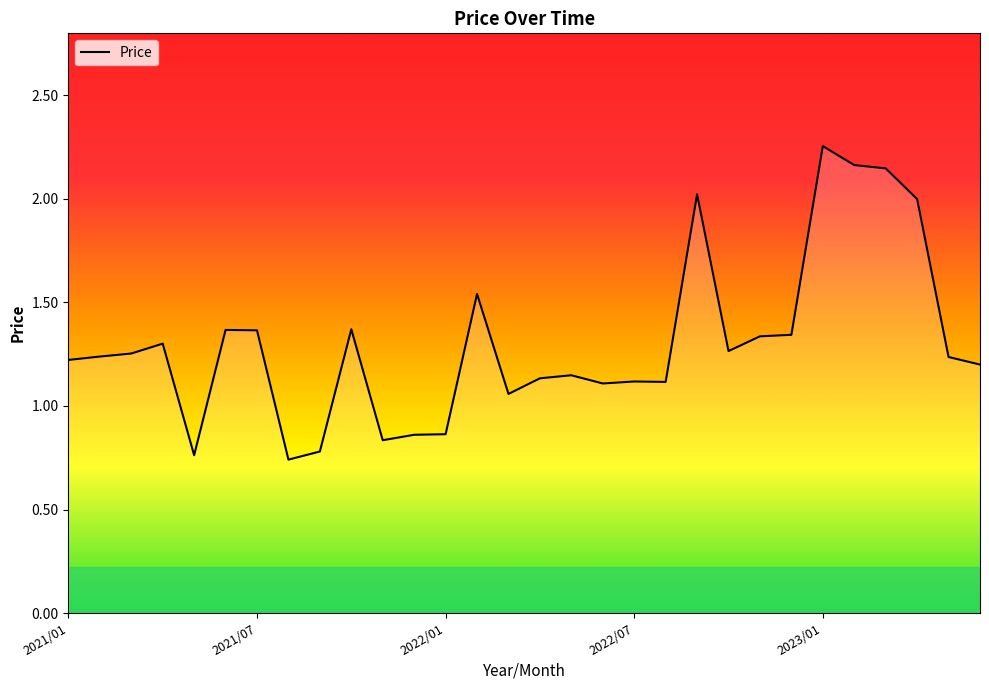

List the labels in order of value, smallest first.

2021/08, 2021/05, 2021/09, 2021/11, 2021/12, 2022/01, 2022/03, 2022/06, 2022/08, 2022/07, 2022/04, 2022/05, 2023/06, 2021/01, 2023/05, 2021/02, 2021/03, 2022/10, 2021/04, 2022/11, 2022/12, 2021/07, 2021/06, 2021/10, 2022/02, 2023/04, 2022/09, 2023/03, 2023/02, 2023/01